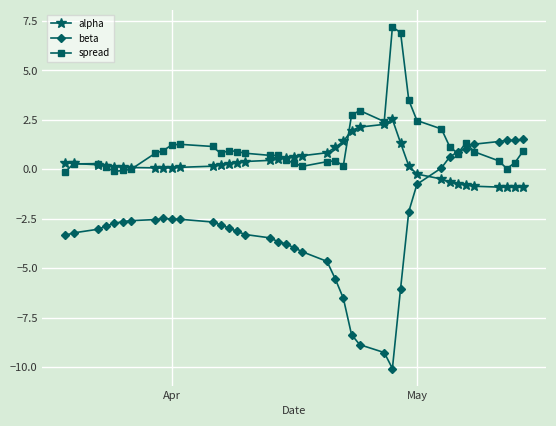

True or false: alpha and beta intersect in this chart.

True